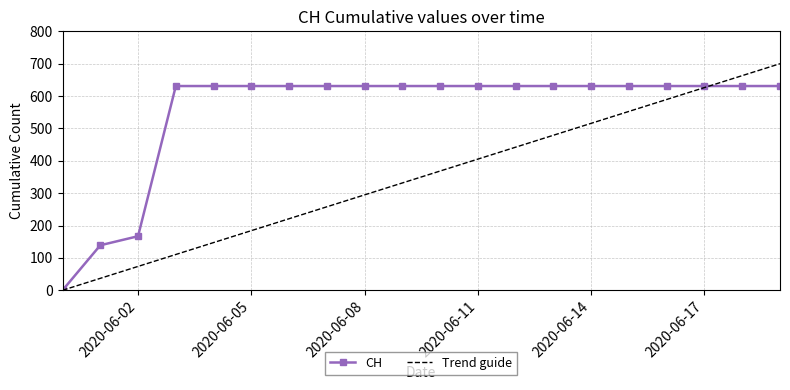

Is this an area chart (filled region under the line)?

No